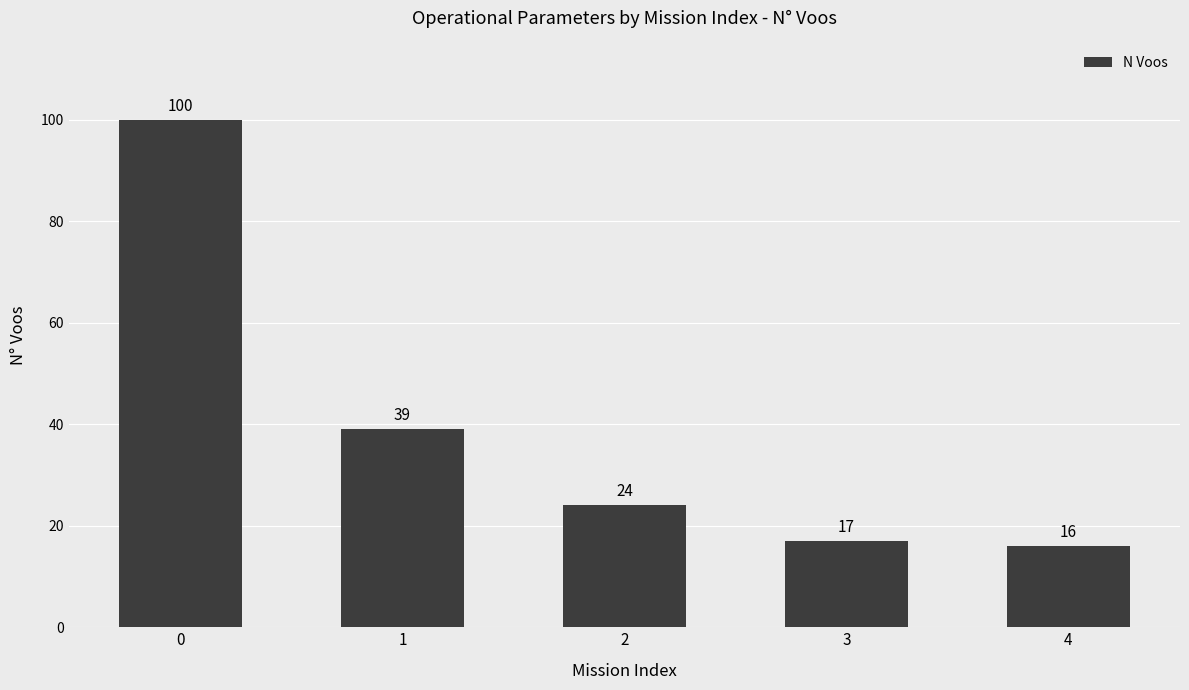

What is the average value?

39